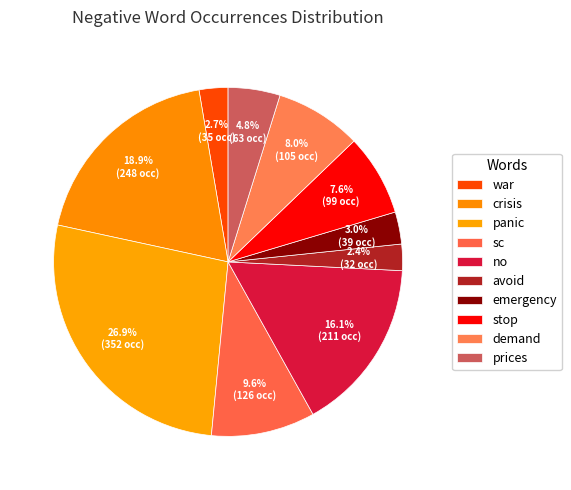

To the nearest percent, what portion does prices represent?

5%